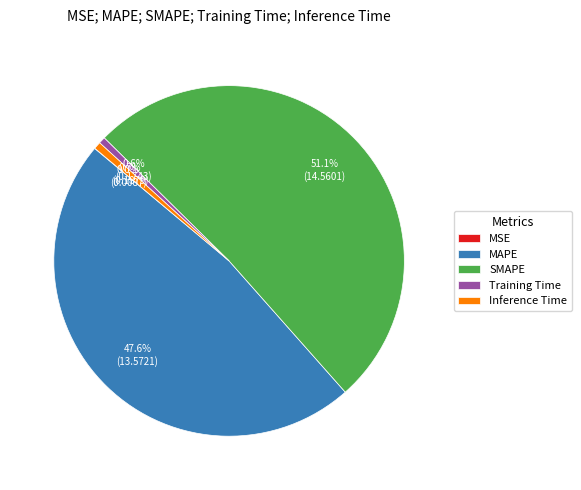

To the nearest percent, what portion does SMAPE represent?

51%